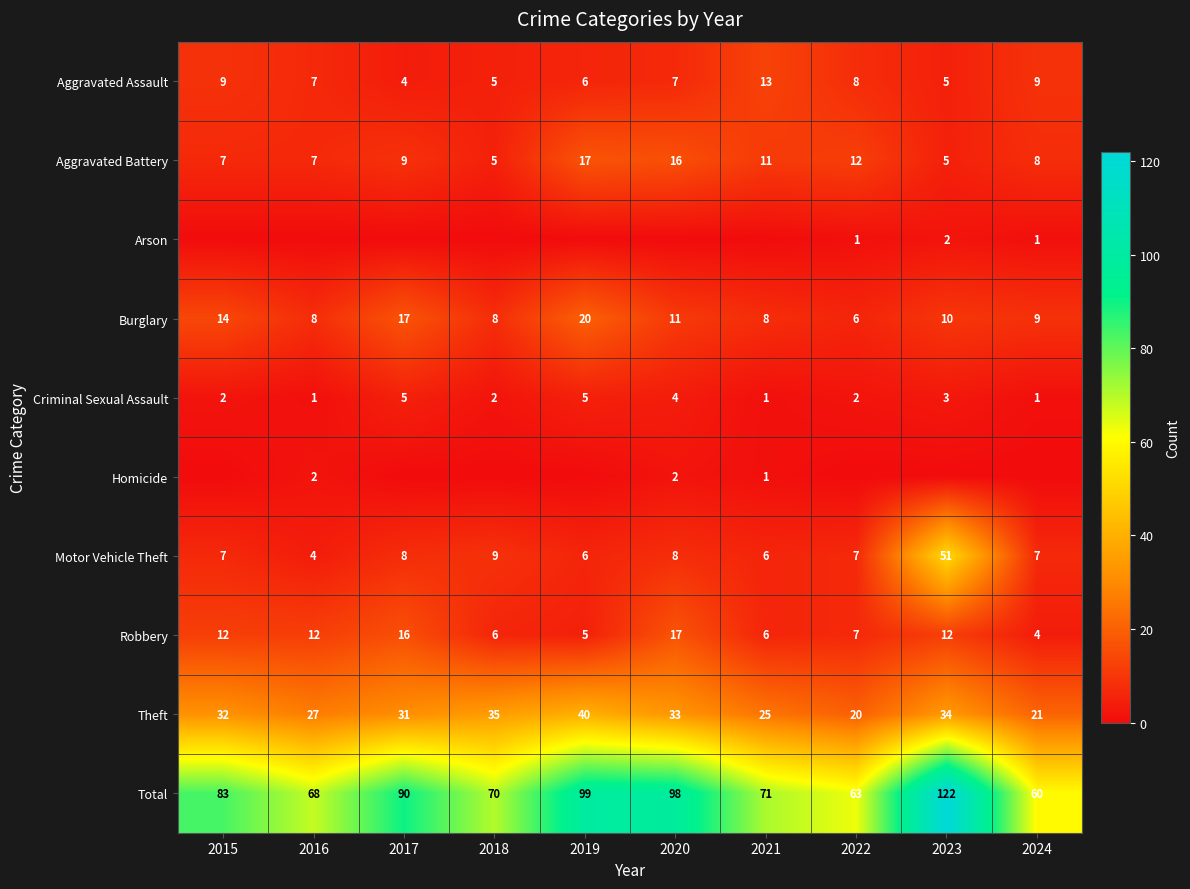

What is the average value of the Criminal Sexual Assault series?

3